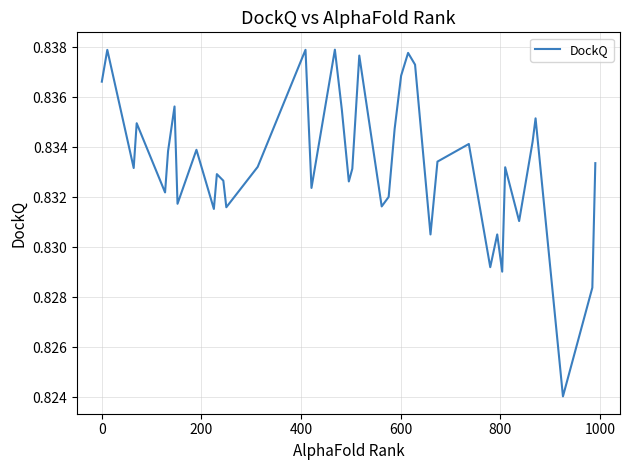

Does the chart display data point markers on the line(s)?

No